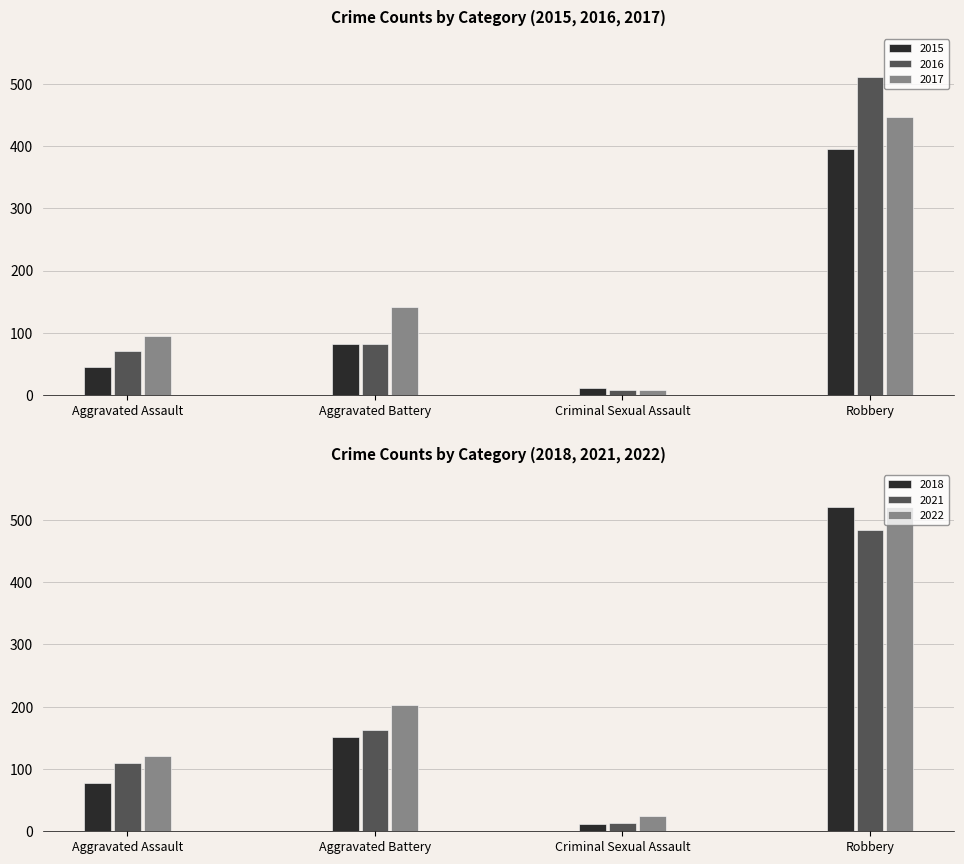

Is it true that 2016 equals 109 at Aggravated Assault?

False